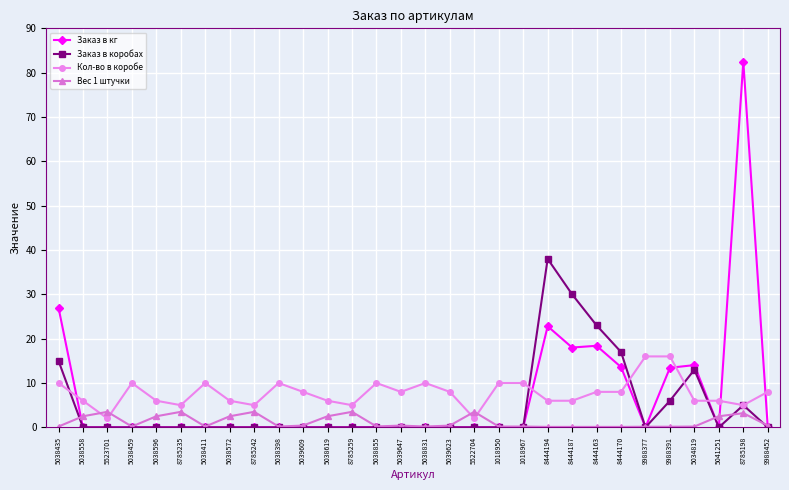

Which series changed the most between 5039609 and 9988391?

Заказ в кг